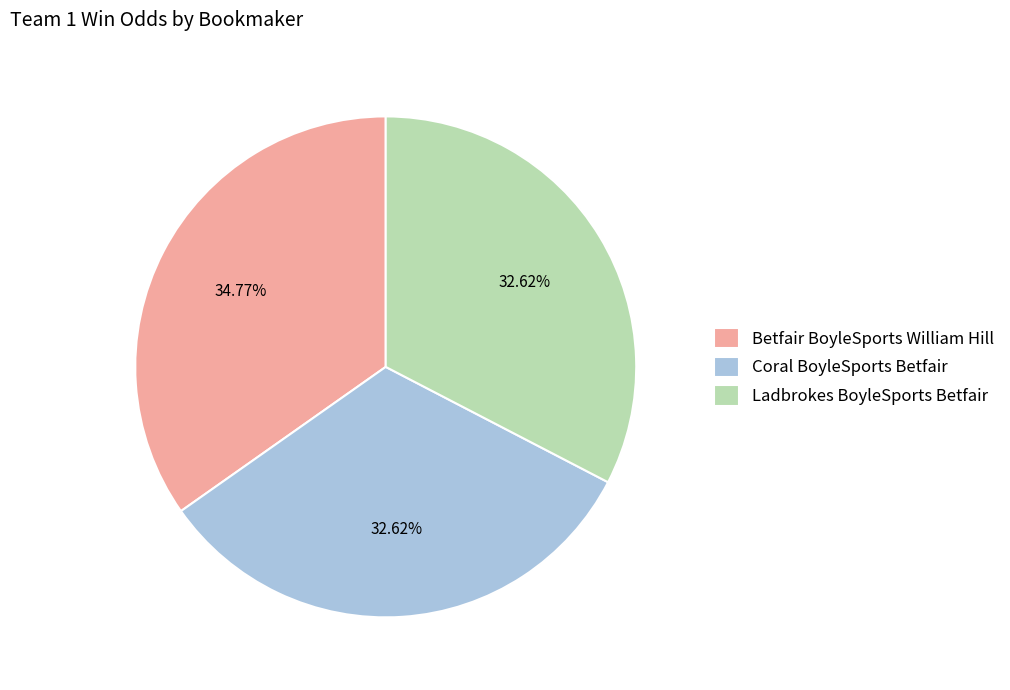

Does Betfair BoyleSports William Hill represent more than half of the total?

No